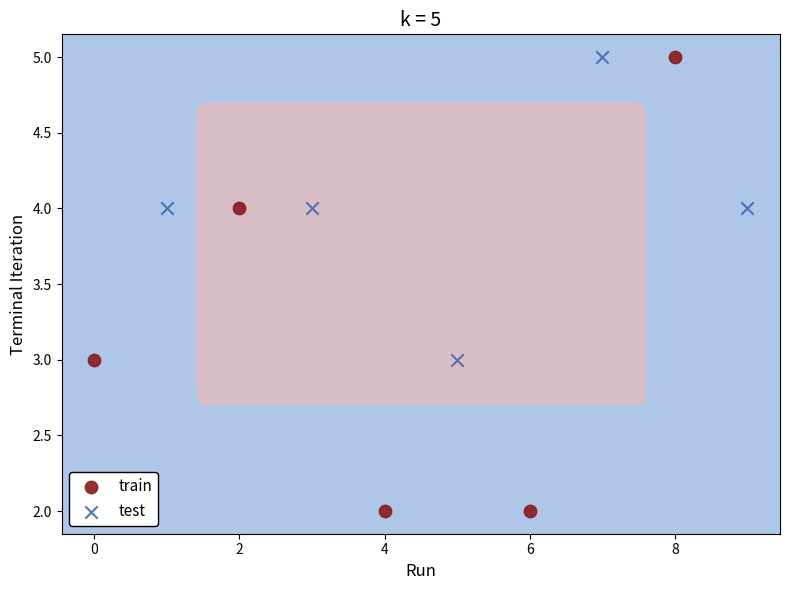

Which series contains the lowest Y value?

train